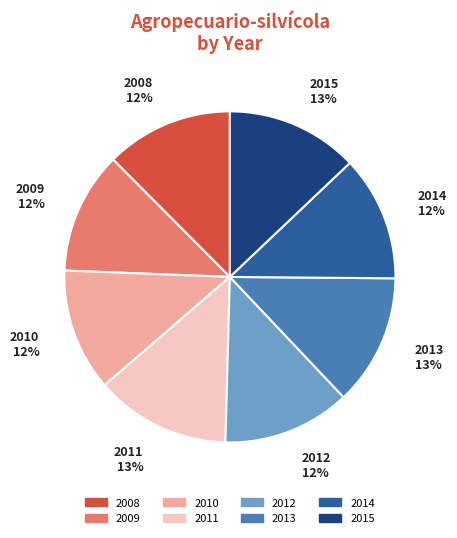

Does any single category account for the majority?

No